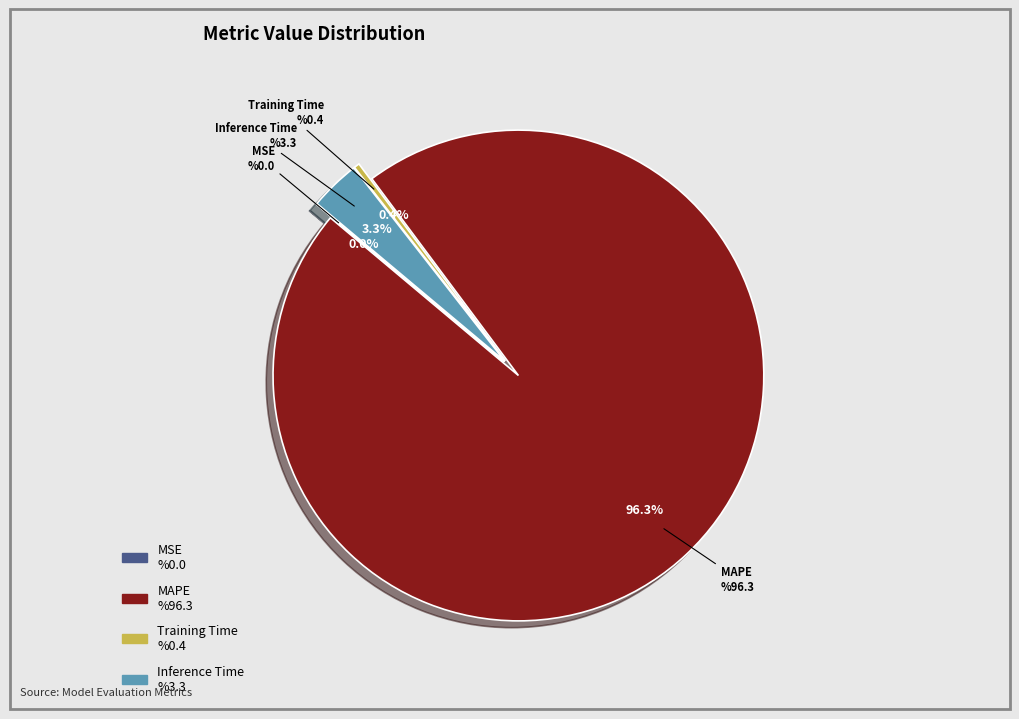

Between Training Time and Inference Time, which is larger?

Inference Time